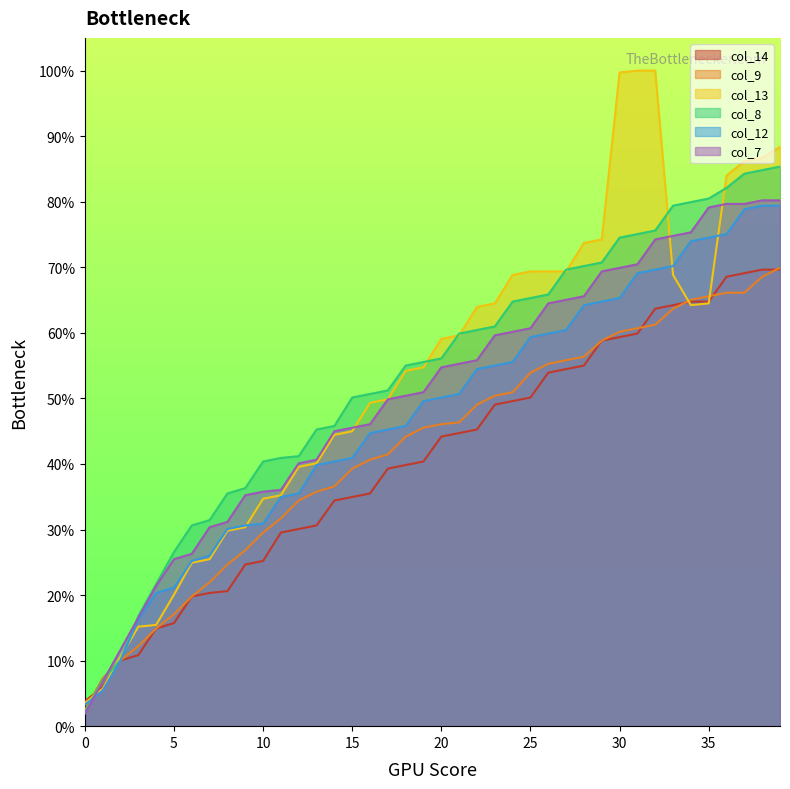

What is the sum of the col_14 values at 1 and 39?

75.6